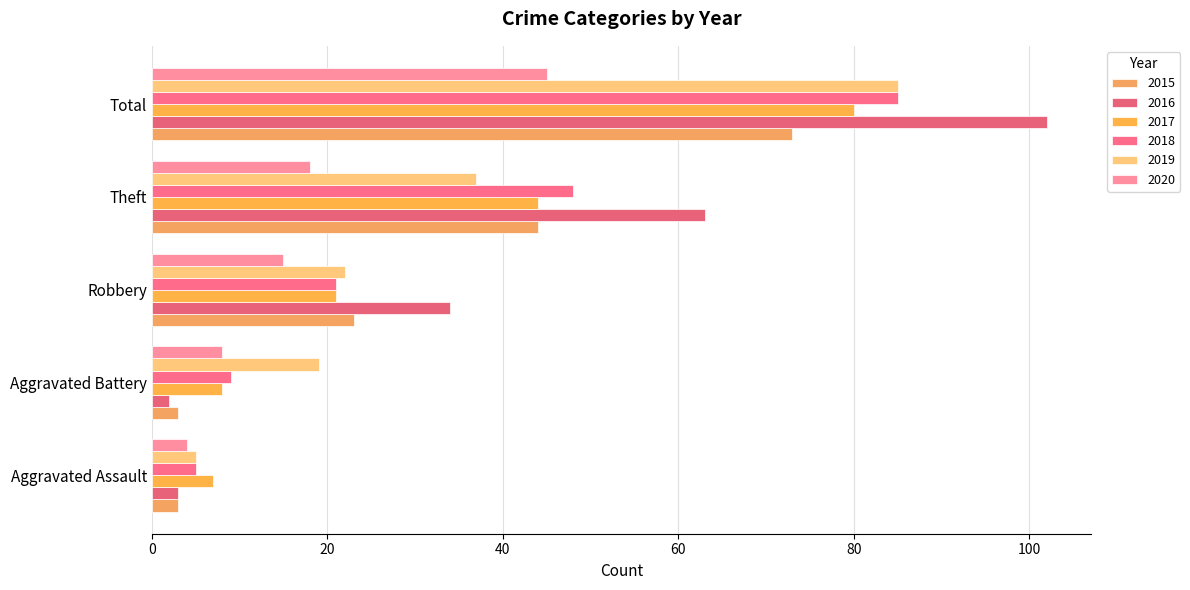

What is the minimum value for 2019?

5